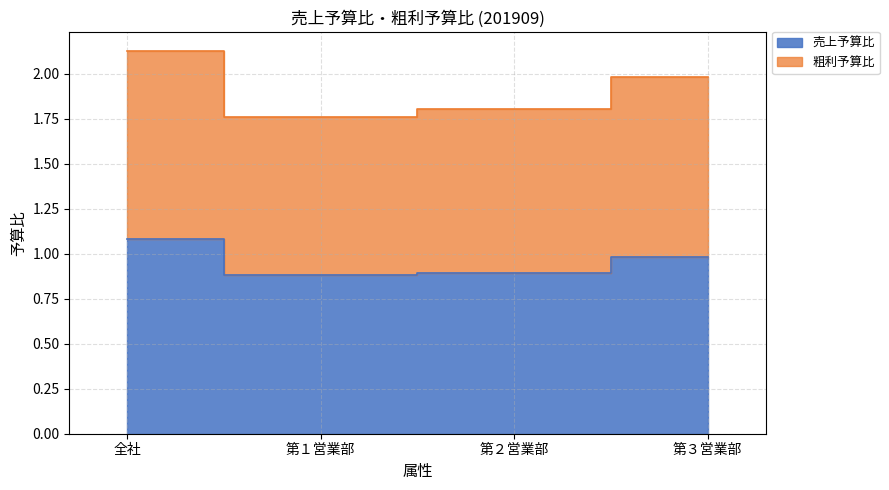

Which category has the highest value across all series?

全社